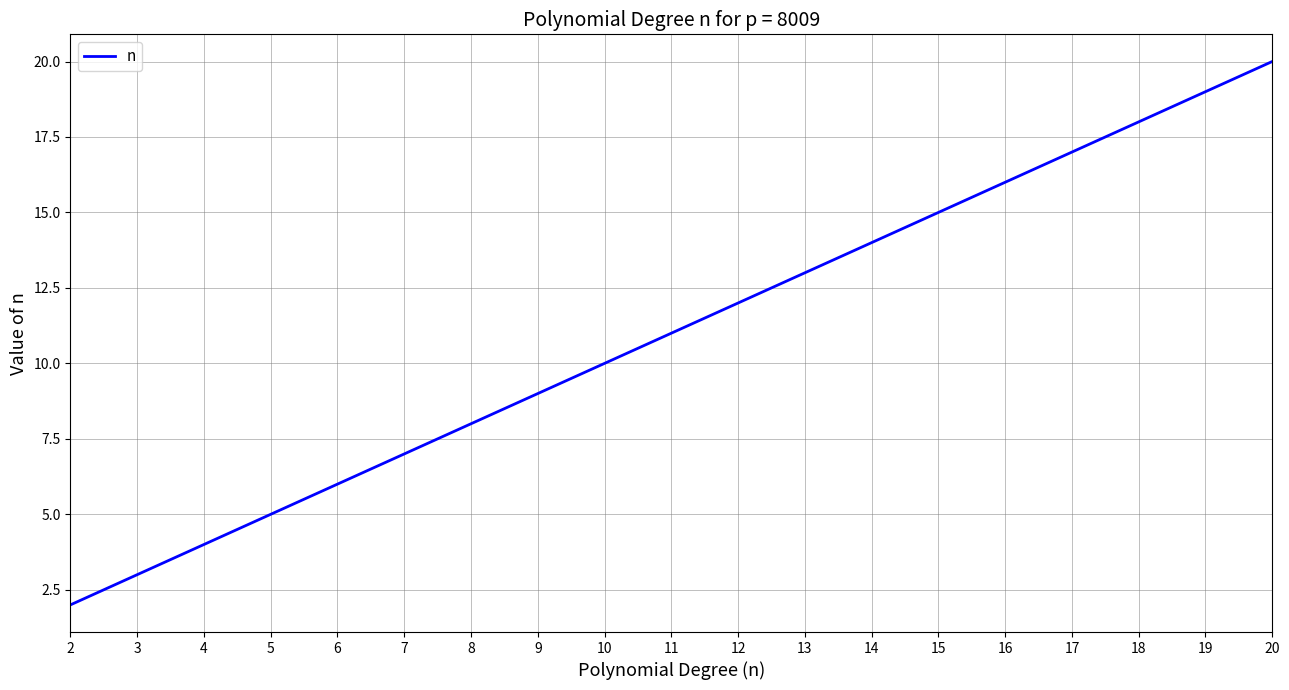

How many lines are shown in the chart?

1